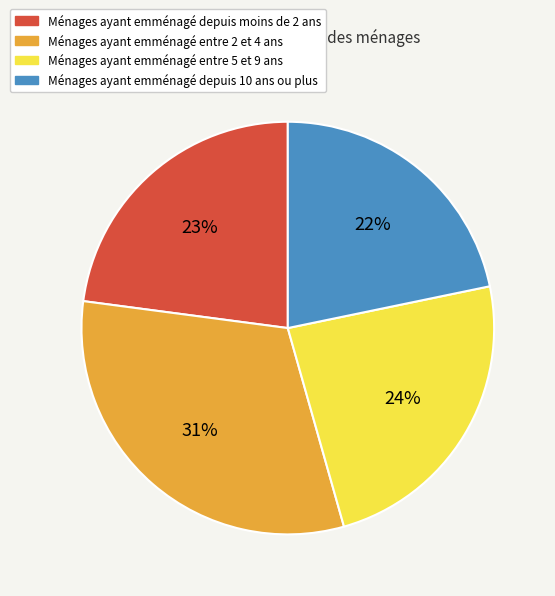

Does any single category account for the majority?

No